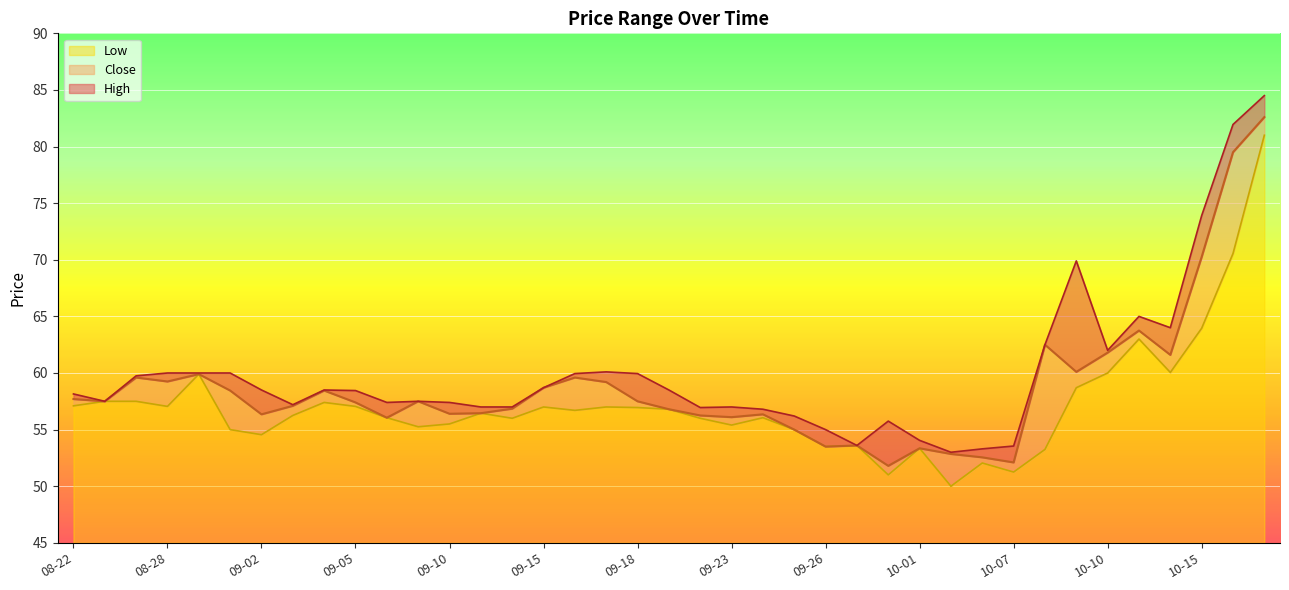

Reading left to right, what are all the values shown in this chart?

Close: 08-22=57.7	08-25=57.5	08-26=59.6	08-28=59.2	08-29=59.9	09-01=58.5	09-02=56.3	09-03=57.1	09-04=58.5	09-05=57.4	09-08=56.0	09-09=57.5	09-10=56.4	09-11=56.5	09-12=56.8	09-15=58.7	09-16=59.6	09-17=59.2	09-18=57.5	09-19=56.8	09-22=56.2	09-23=56.1	09-24=56.3	09-25=55.0	09-26=53.5	09-29=53.6	09-30=51.8	10-01=53.3	10-03=52.8	10-06=52.5	10-07=52.1	10-08=62.5	10-09=60.1	10-10=61.8	10-13=63.8	10-14=61.6	10-15=70.2	10-16=79.5	10-17=82.6
High: 08-22=58.2	08-25=57.5	08-26=59.8	08-28=60.0	08-29=60.0	09-01=60.0	09-02=58.5	09-03=57.2	09-04=58.5	09-05=58.5	09-08=57.4	09-09=57.5	09-10=57.4	09-11=57.0	09-12=57.0	09-15=58.7	09-16=60.0	09-17=60.1	09-18=60.0	09-19=58.5	09-22=57.0	09-23=57.0	09-24=56.8	09-25=56.2	09-26=55.0	09-29=53.6	09-30=55.8	10-01=54.0	10-03=53.0	10-06=53.3	10-07=53.5	10-08=62.5	10-09=69.9	10-10=62.0	10-13=65.0	10-14=64.0	10-15=73.9	10-16=81.9	10-17=84.5
Low: 08-22=57.1	08-25=57.5	08-26=57.5	08-28=57.0	08-29=59.9	09-01=55.0	09-02=54.5	09-03=56.2	09-04=57.4	09-05=57.0	09-08=56.0	09-09=55.2	09-10=55.5	09-11=56.5	09-12=56.0	09-15=57.0	09-16=56.7	09-17=57.0	09-18=57.0	09-19=56.8	09-22=56.0	09-23=55.4	09-24=56.0	09-25=55.0	09-26=53.5	09-29=53.6	09-30=51.0	10-01=53.3	10-03=50.0	10-06=52.0	10-07=51.2	10-08=53.2	10-09=58.7	10-10=60.0	10-13=63.0	10-14=60.0	10-15=64.0	10-16=70.6	10-17=81.0